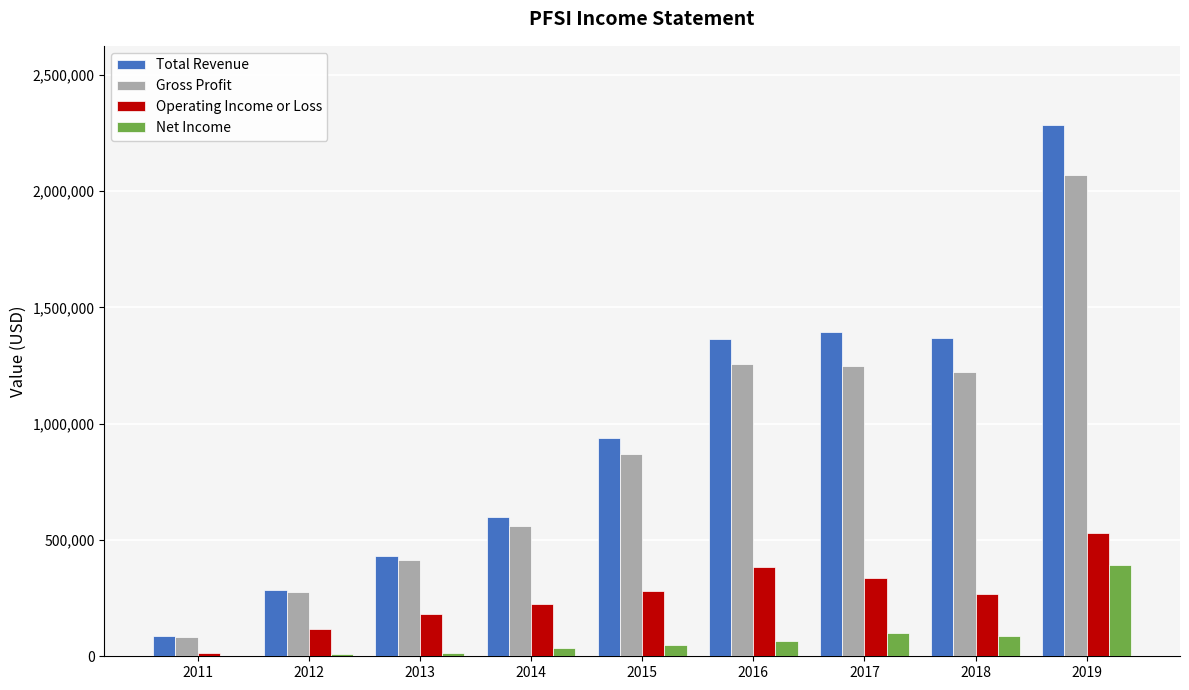

Count the number of data series in this chart.

4